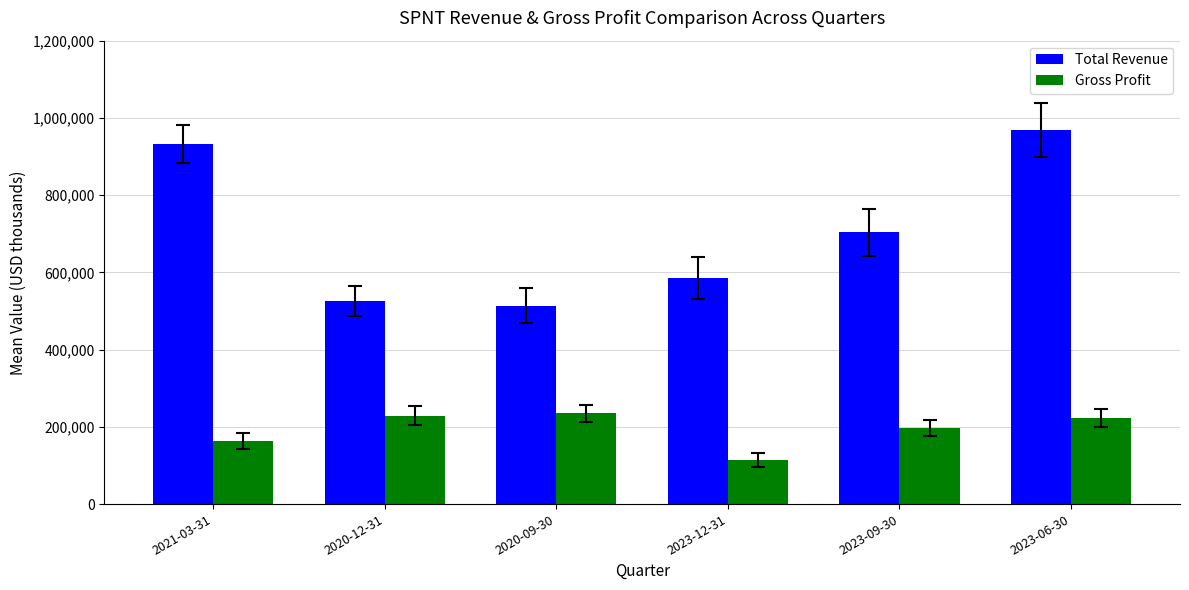

Rank the categories by Total Revenue value from lowest to highest.

2020-09-30, 2020-12-31, 2023-12-31, 2023-09-30, 2021-03-31, 2023-06-30